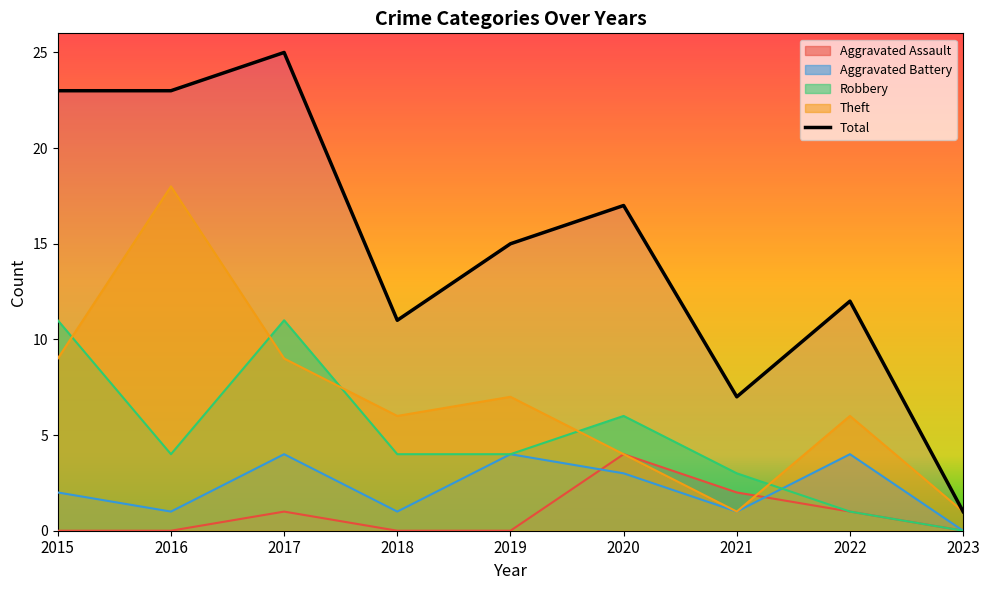

Reading right to left, list all the values displayed in this chart.

Aggravated Assault: 2023=0	2022=1	2021=2	2020=4	2019=0	2018=0	2017=1	2016=0	2015=0
Aggravated Battery: 2023=0	2022=4	2021=1	2020=3	2019=4	2018=1	2017=4	2016=1	2015=2
Robbery: 2023=0	2022=1	2021=3	2020=6	2019=4	2018=4	2017=11	2016=4	2015=11
Theft: 2023=1	2022=6	2021=1	2020=4	2019=7	2018=6	2017=9	2016=18	2015=9
Total: 2023=1	2022=12	2021=7	2020=17	2019=15	2018=11	2017=25	2016=23	2015=23